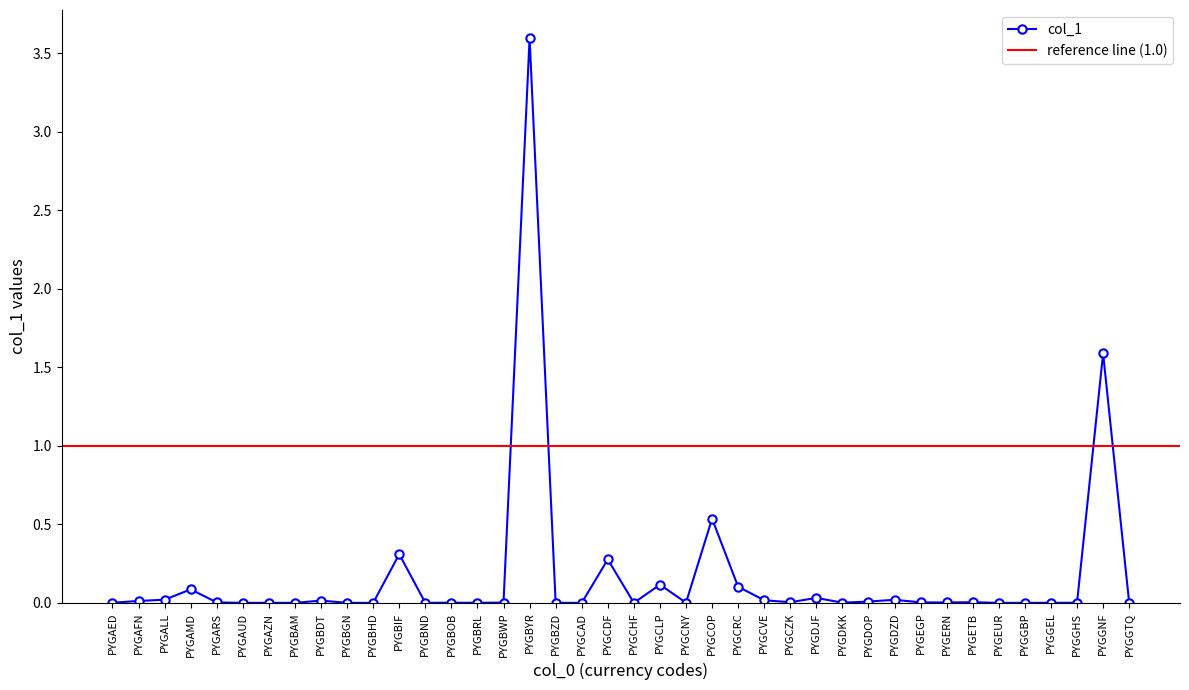

Rank the categories by value from highest to lowest.

PYGBYR, PYGGNF, PYGCOP, PYGBIF, PYGCDF, PYGCLP, PYGCRC, PYGAMD, PYGDJF, PYGALL, PYGDZD, PYGCVE, PYGBDT, PYGAFN, PYGDOP, PYGETB, PYGCZK, PYGEGP, PYGARS, PYGERN, PYGBWP, PYGGTQ, PYGBOB, PYGCNY, PYGDKK, PYGGHS, PYGAED, PYGBRL, PYGGEL, PYGBZD, PYGAZN, PYGBAM, PYGBGN, PYGBND, PYGAUD, PYGCAD, PYGCHF, PYGEUR, PYGGBP, PYGBHD